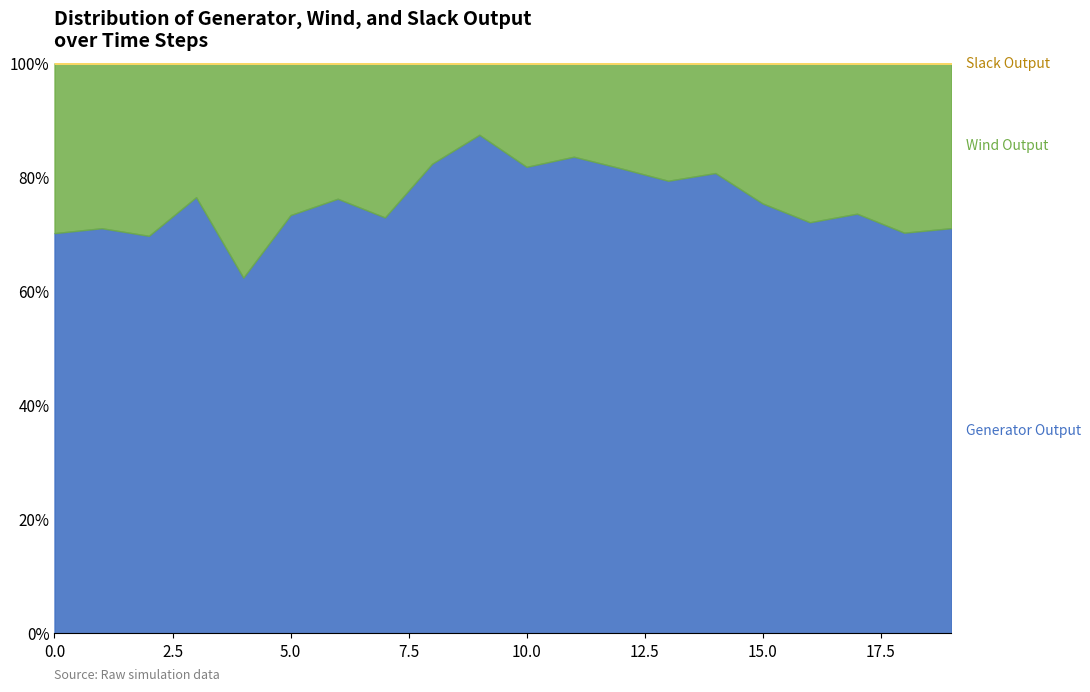

True or false: Slack Output and Wind Output cross at least once.

False